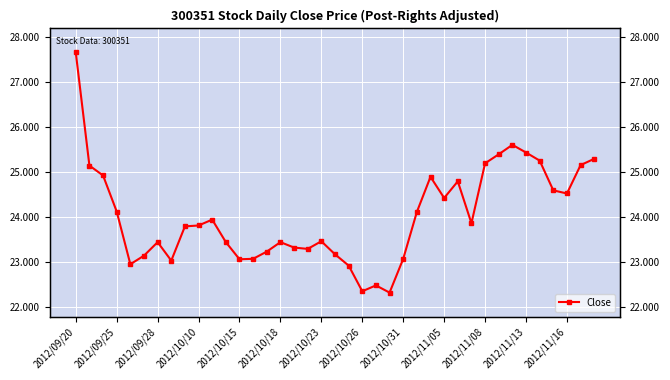

Approximately how many times larger is the value at 19 compared to 16?

1.0